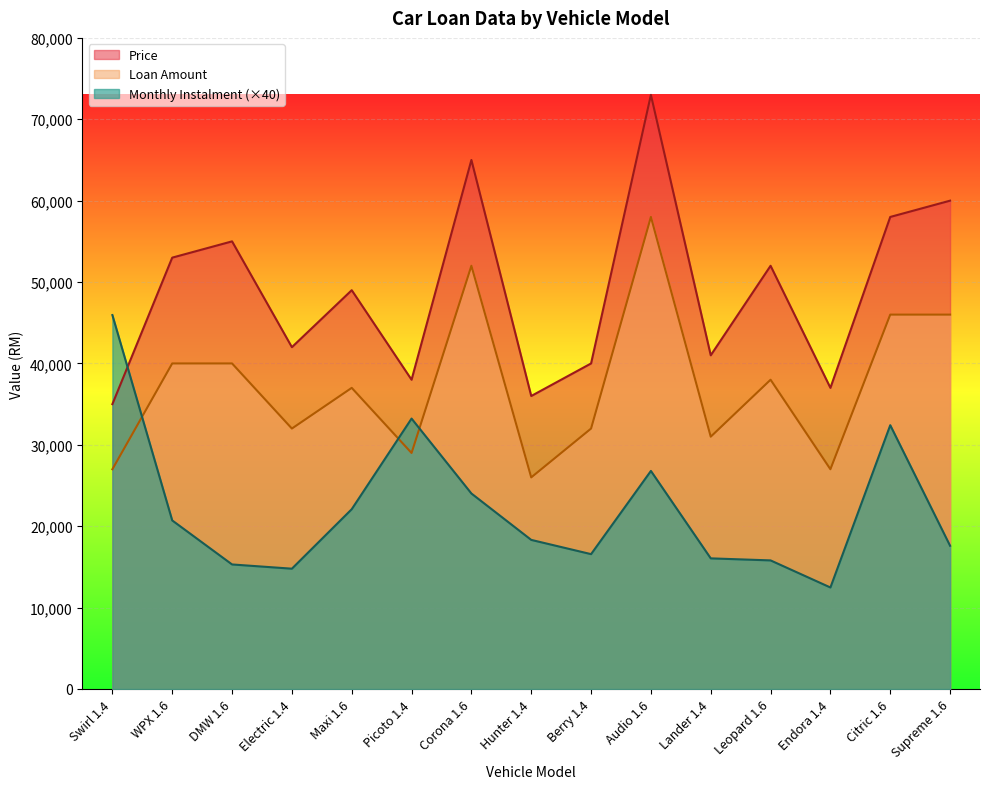

In Monthly Instalment, how many points are higher than both neighbors (excluding endpoints)?

3